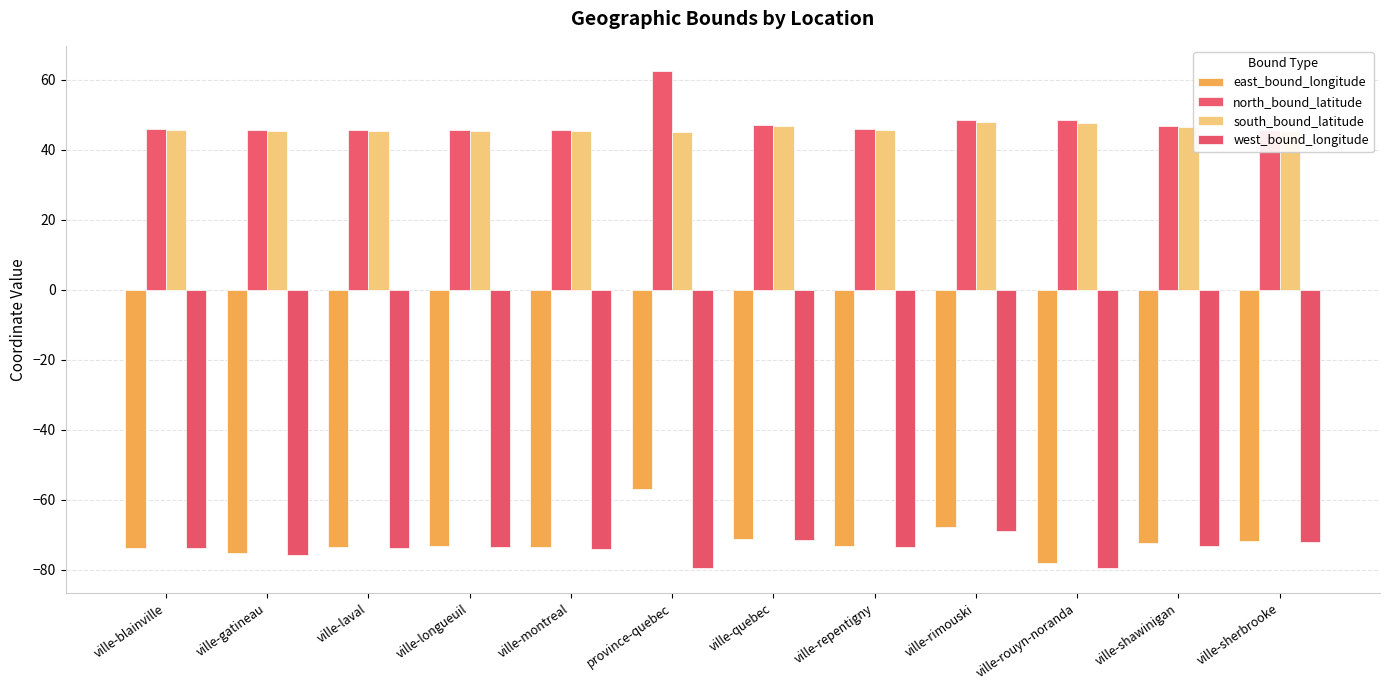

Is it true that east_bound_longitude equals -73.7 at ville-blainville?

True